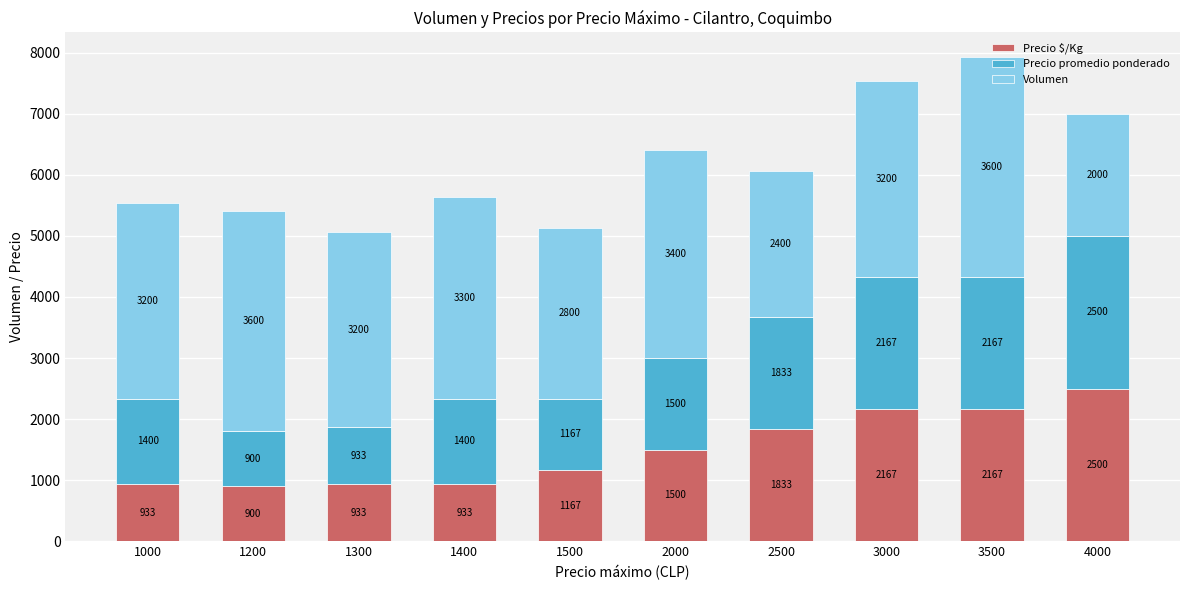

The Precio $/Kg series shows 2589 at 2500. True or false?

False